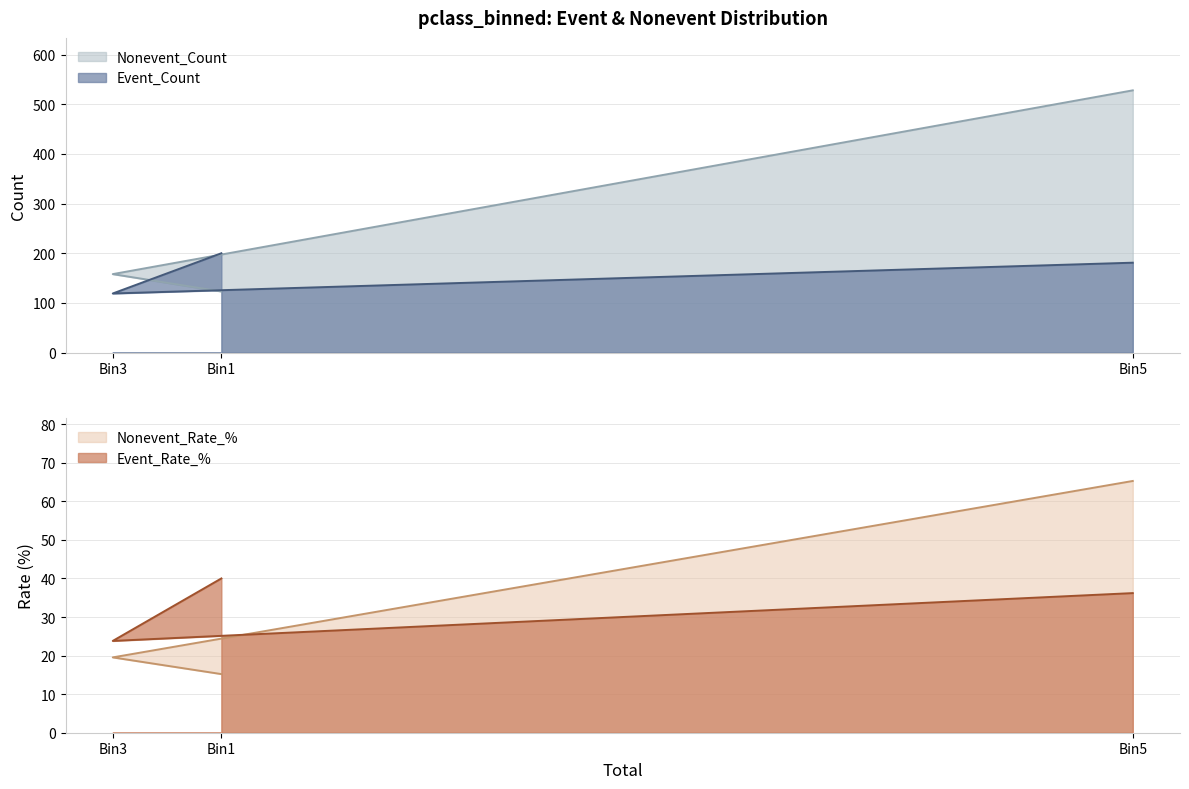

Which has a higher value, Bin1 or Bin3?

Bin1